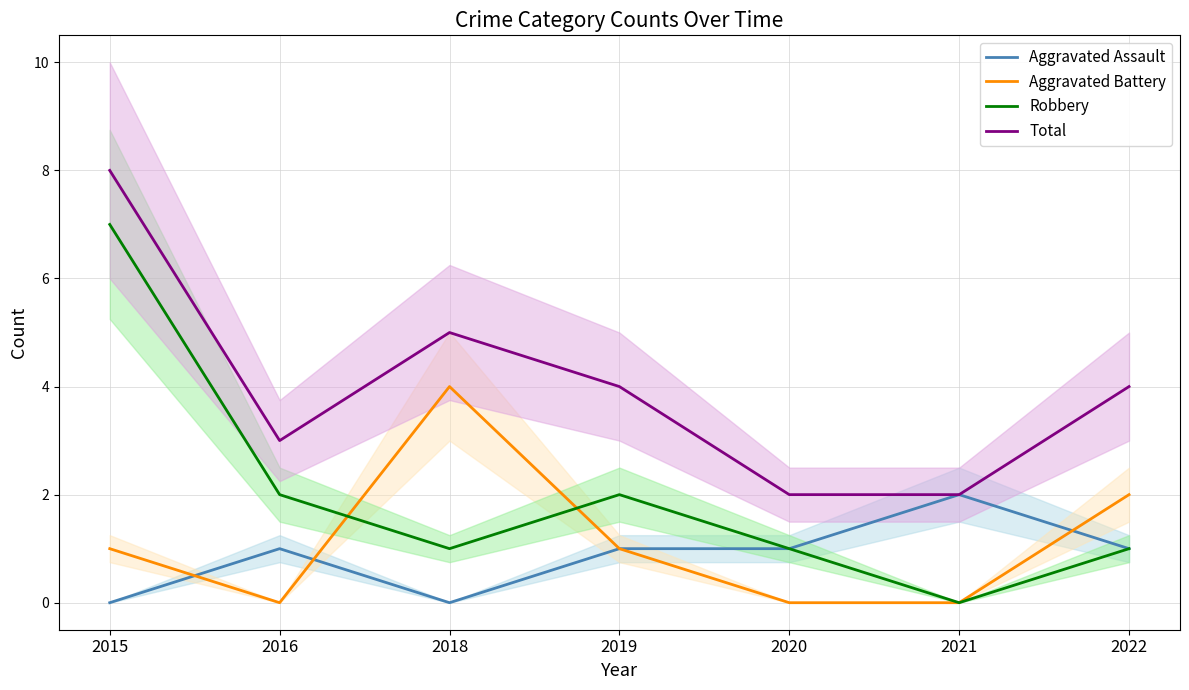

How many lines are shown in the chart?

4